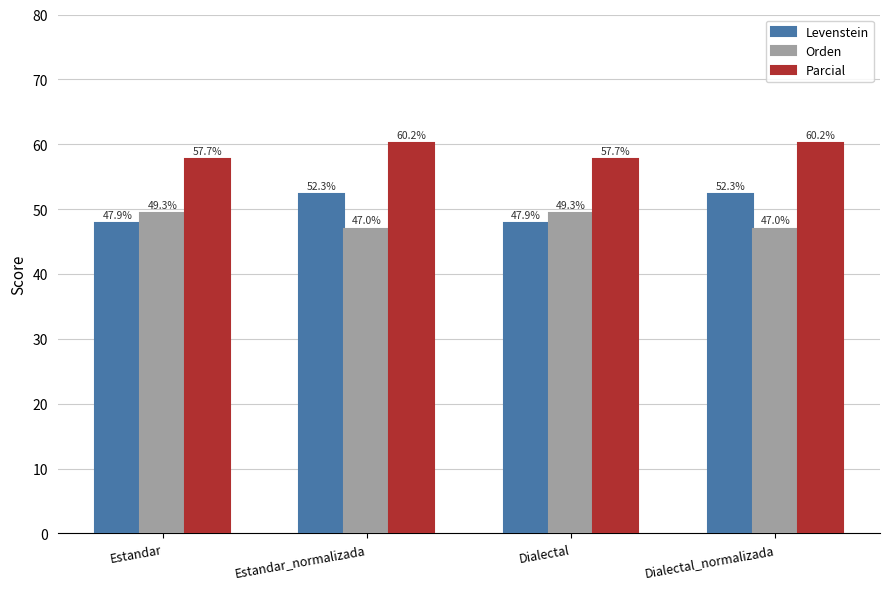

What is the label of the 4th bar from the left?

Dialectal_normalizada